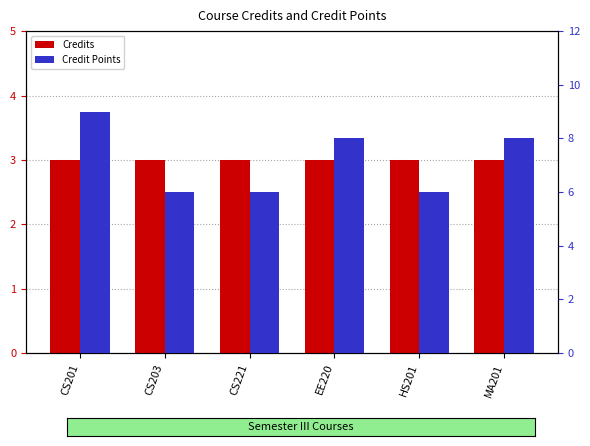

What is the maximum value for Credit Points?

9